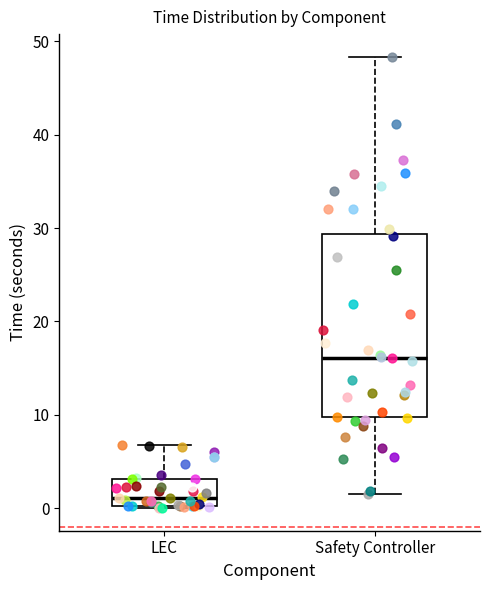

Which box's median line is the highest?

Safety Controller